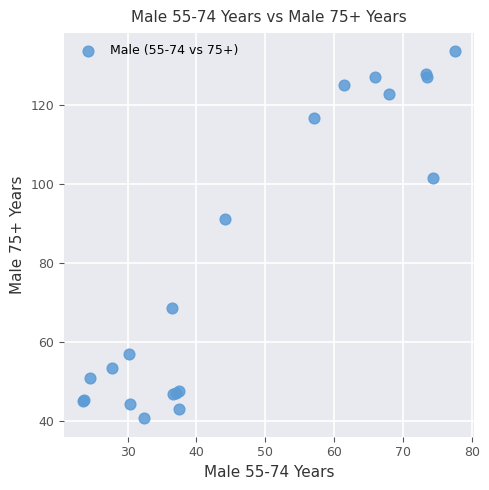

What Y value in the scatter plot is closest to 87?

91.1